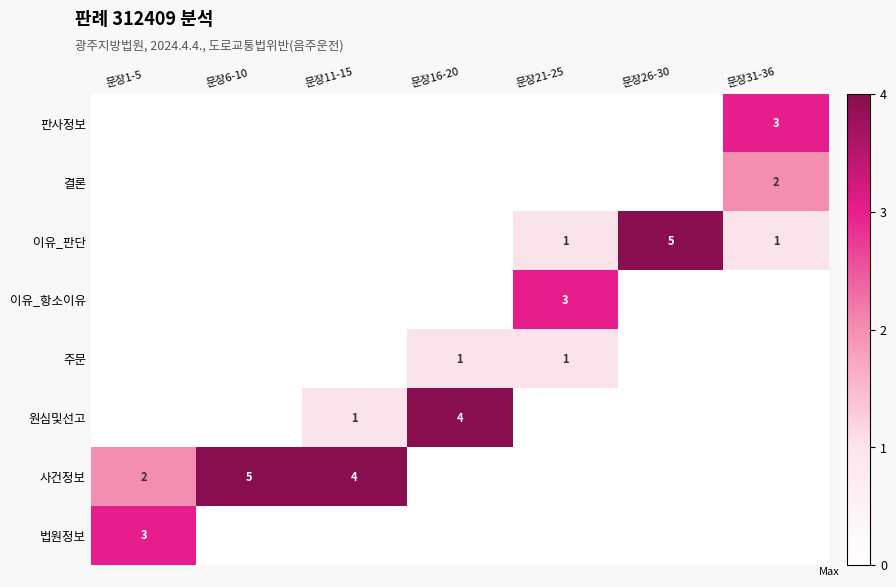

The 이유_판단 series shows 2 at 문장21-25. True or false?

False